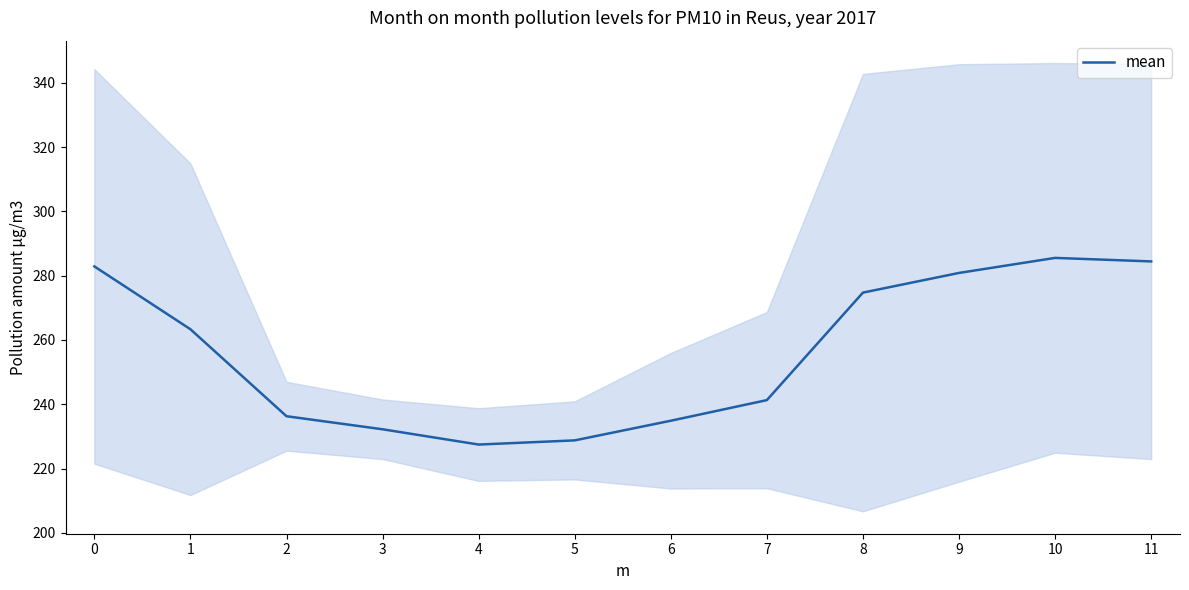

Approximately how many times larger is the value at 2 compared to 11?

0.8